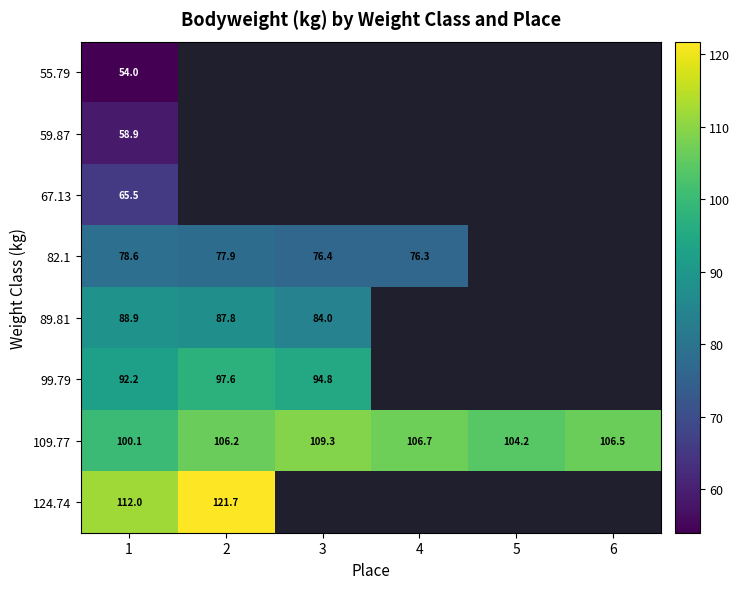

How many values in the 109.77 series are below 106?

2